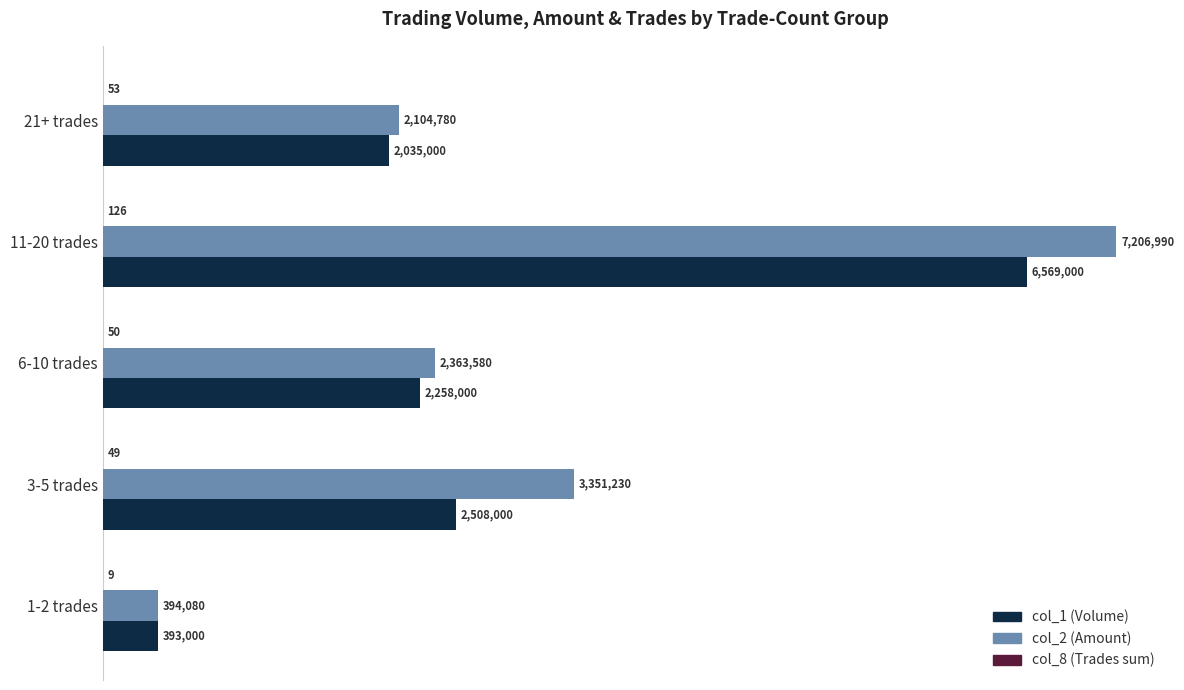

What is the value of the col_8 (Trades sum) bar at the 3rd from the left?

50